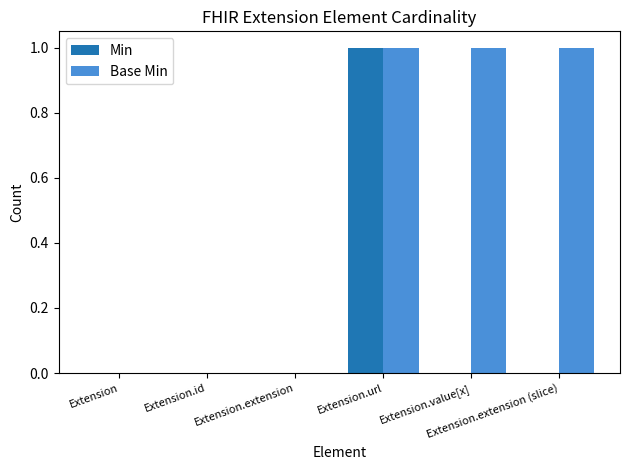

How many data points does each series have?

6